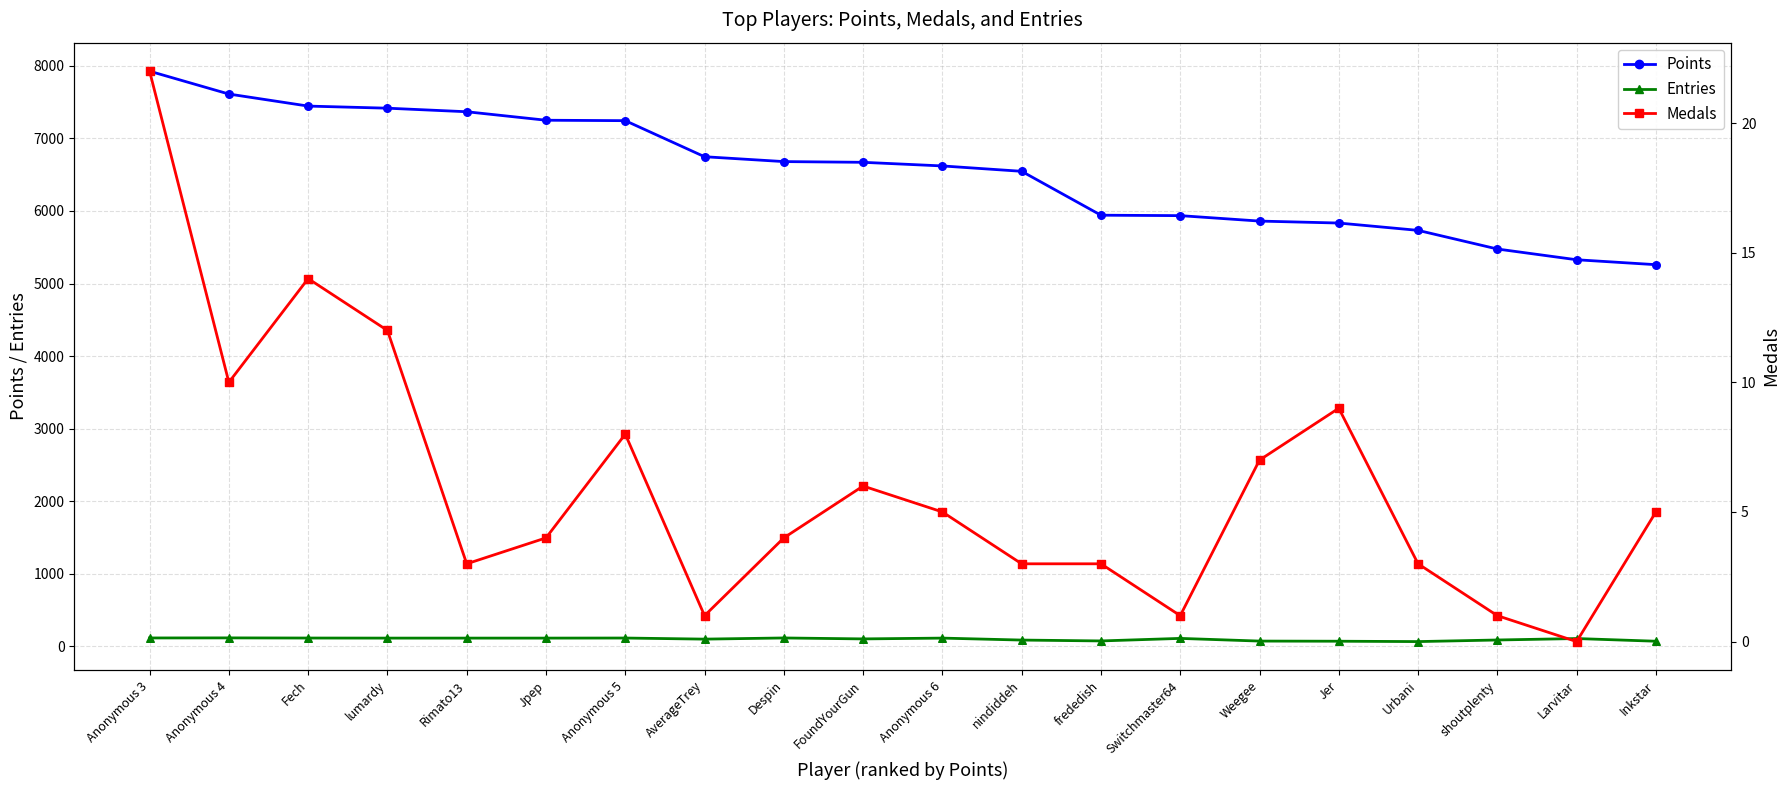

What is the total value across all series at Switchmaster64?

12092